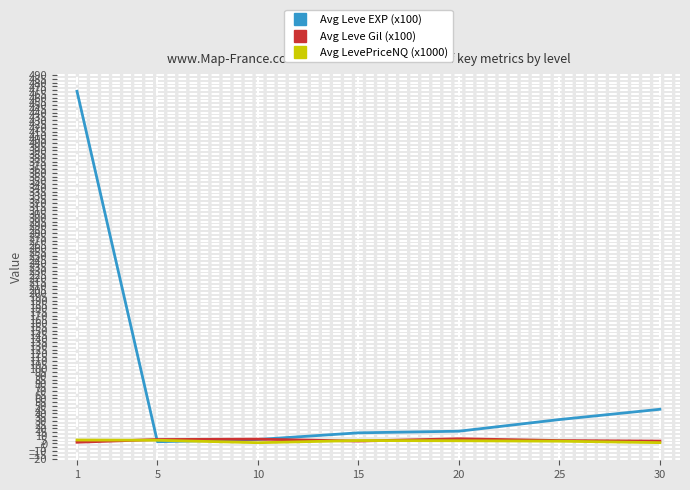

True or false: Avg Leve EXP (x100) has a value of 13.6 at 25.

False